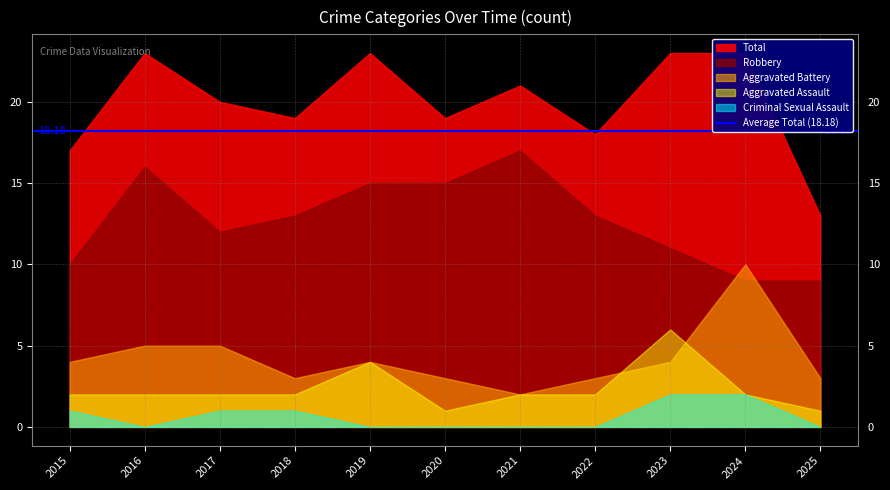

What is the sum of the Aggravated Battery values at 2019 and 2018?

7